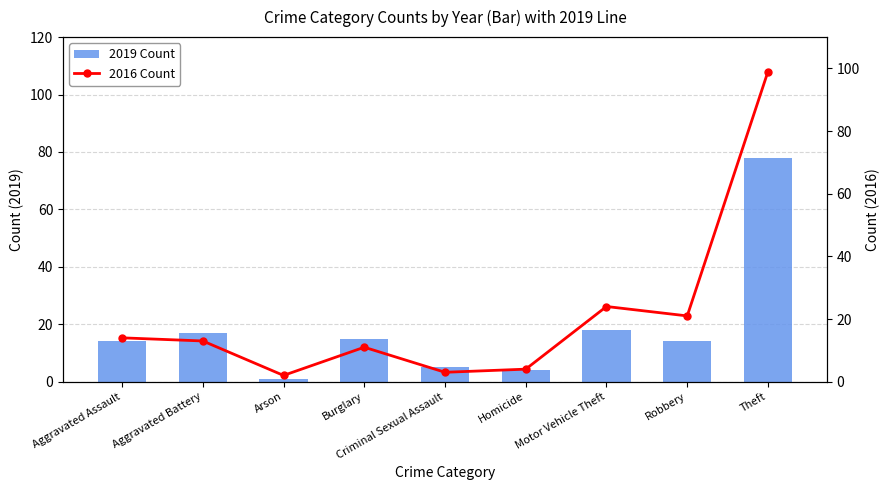

Where does the 2016 Count series first go above 13?

Aggravated Assault